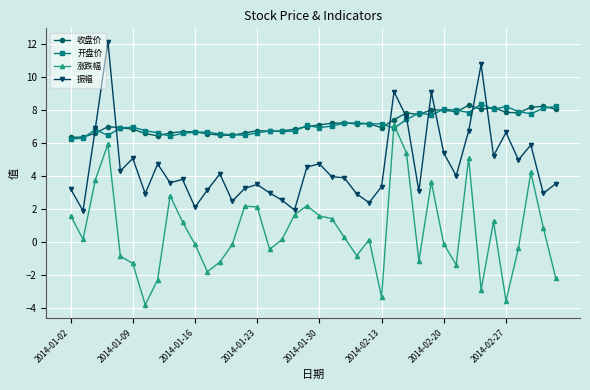

What is the difference between the maximum and minimum values in the 开盘价 series?

2.1